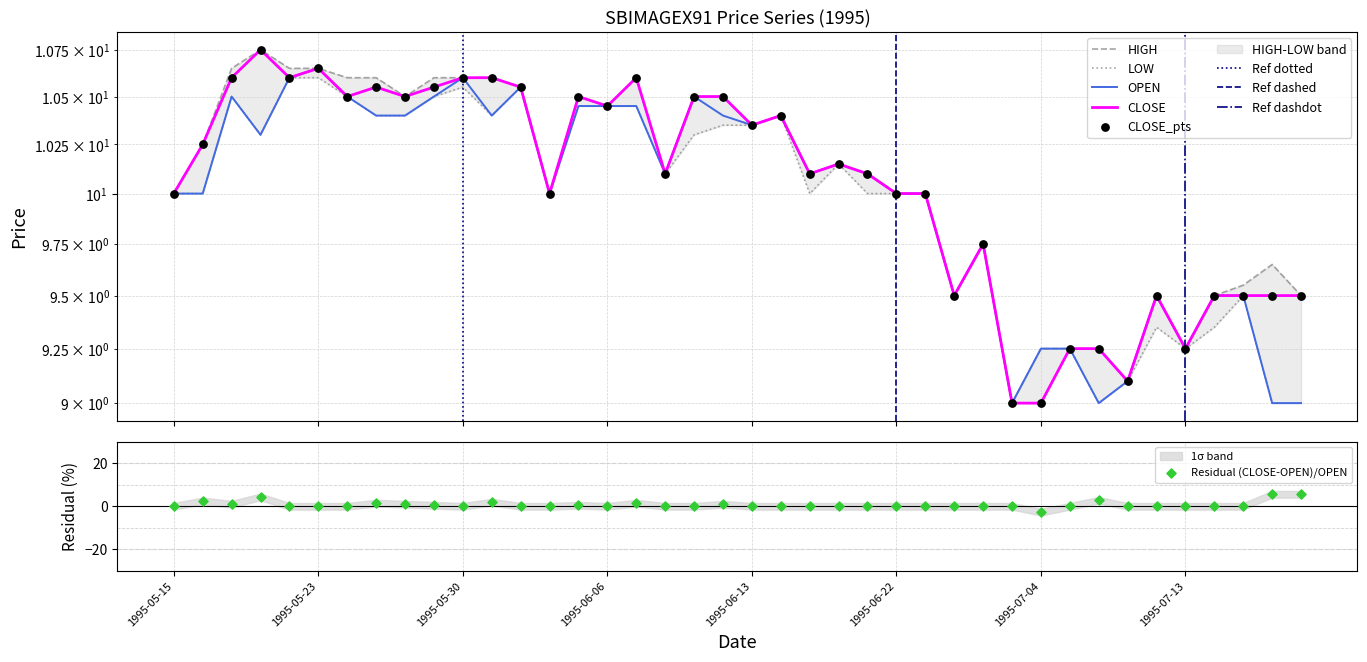

At which category is the sum across all series the highest?

1995-05-23